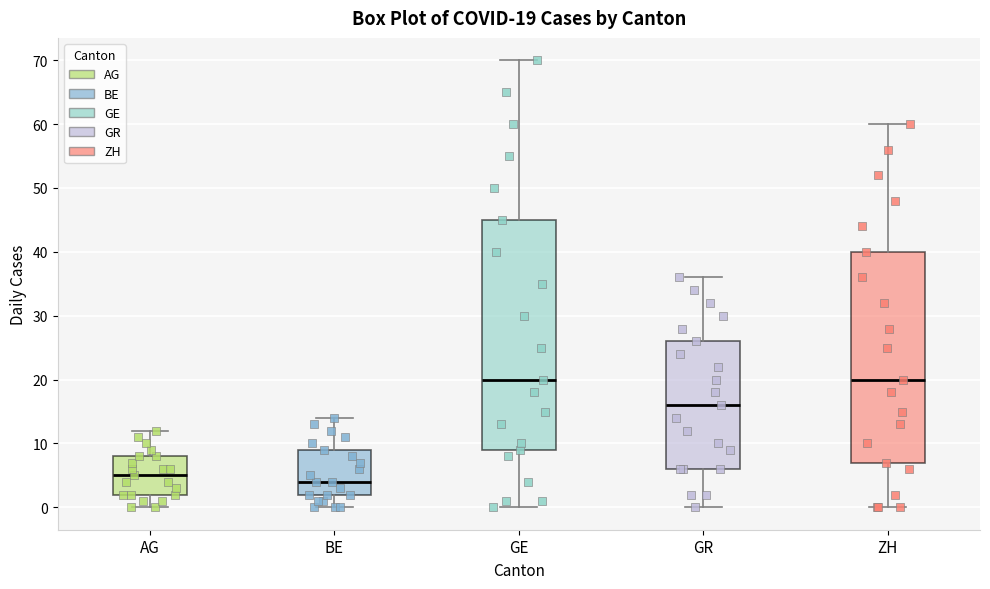

Comparing the boxes themselves (not the whiskers), which one is the tallest?

GE